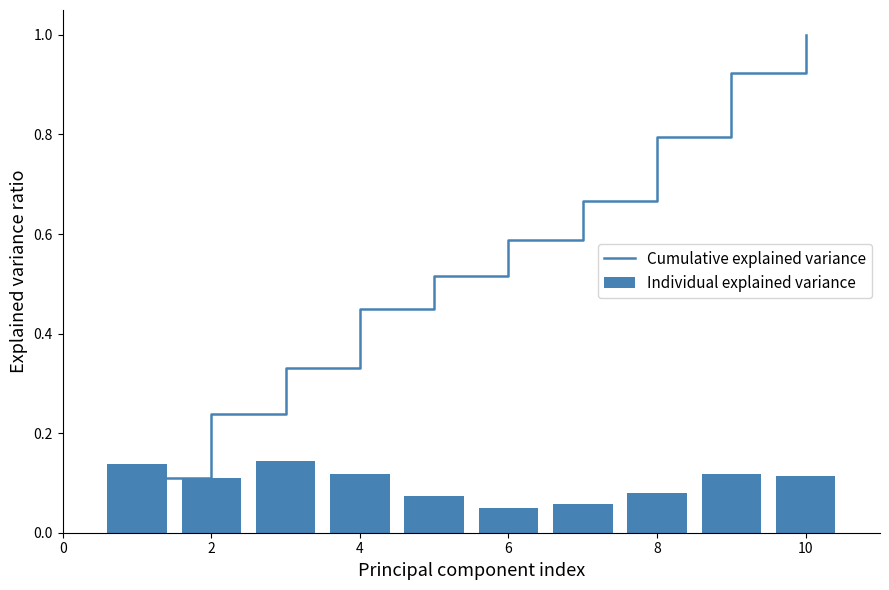

True or false: Cumulative explained variance has a value of 1.0 at 6.

False